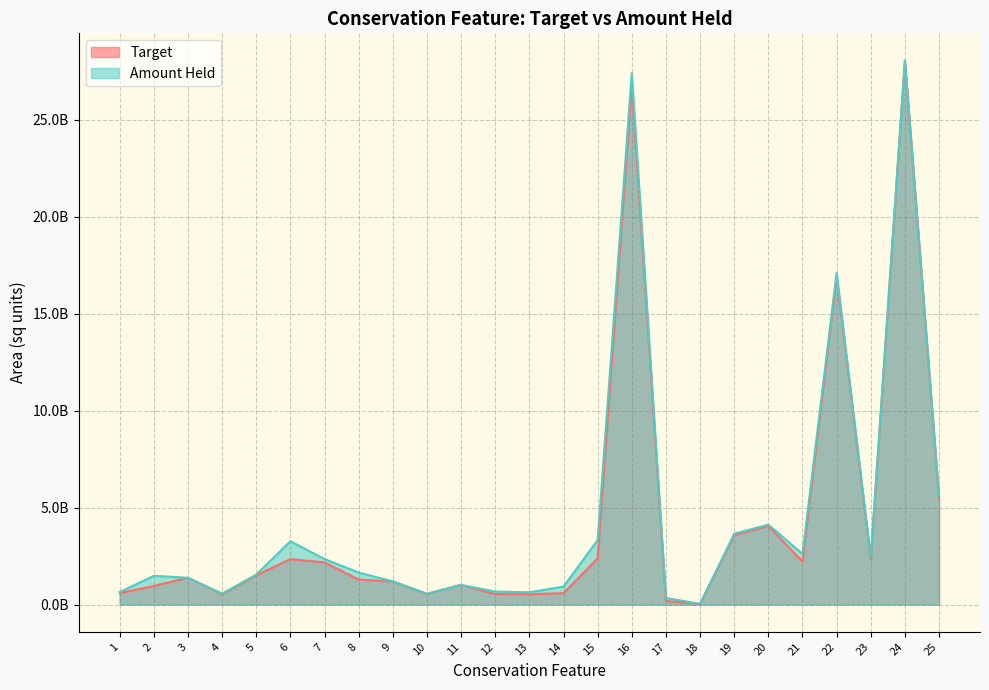

What is the difference between the maximum and second lowest values in the Amount Held series?

27703718548.1